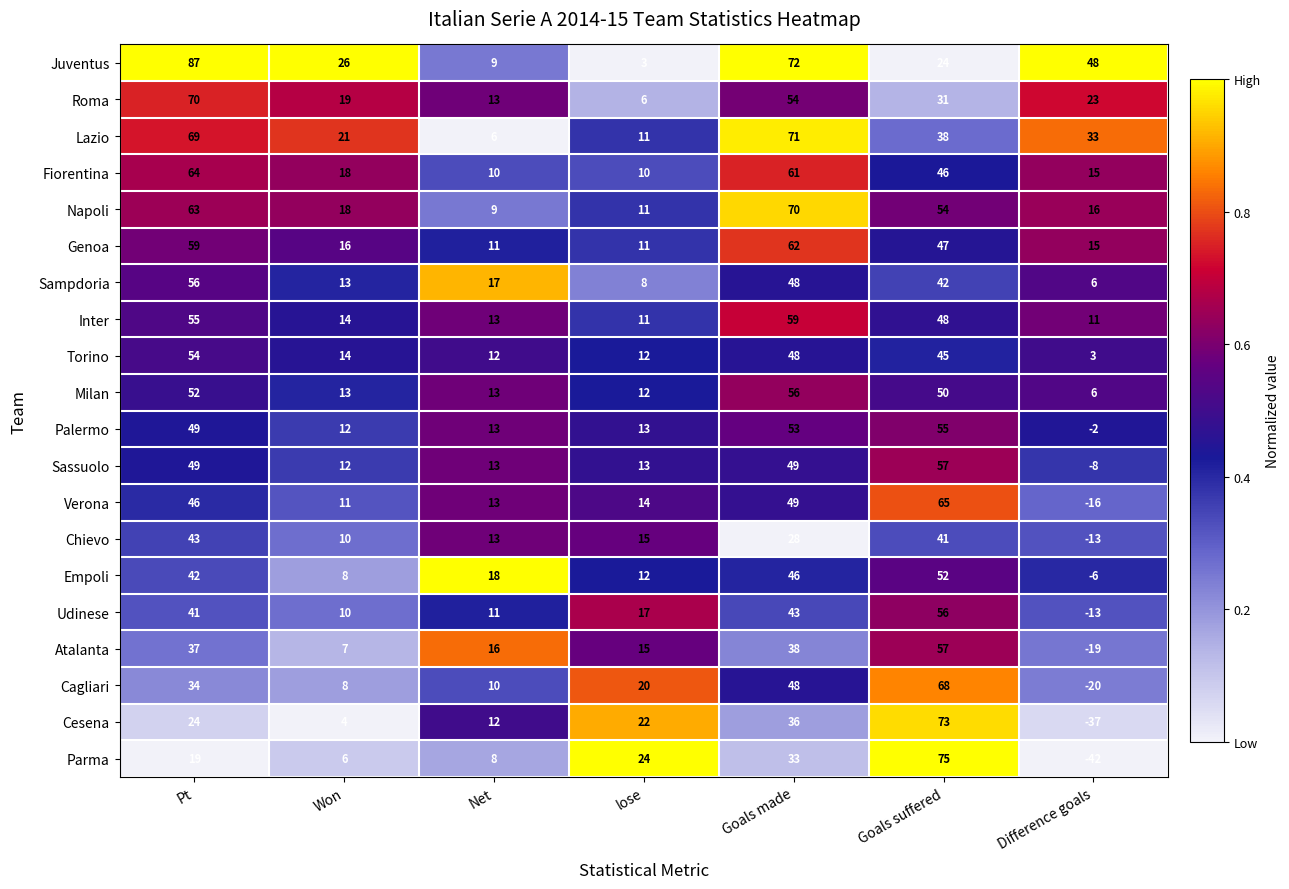

Is the value of Empoli at Won greater than the value of Cesena at Net?

No